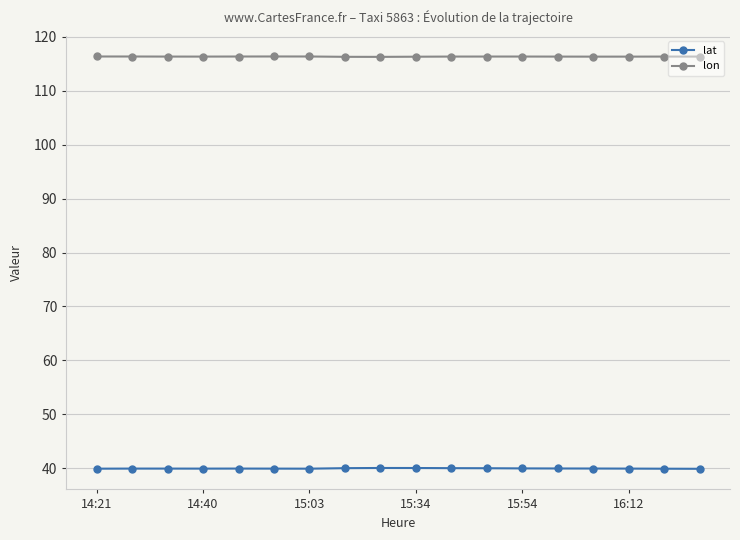

True or false: lat has more than 1 interior local peaks.

True